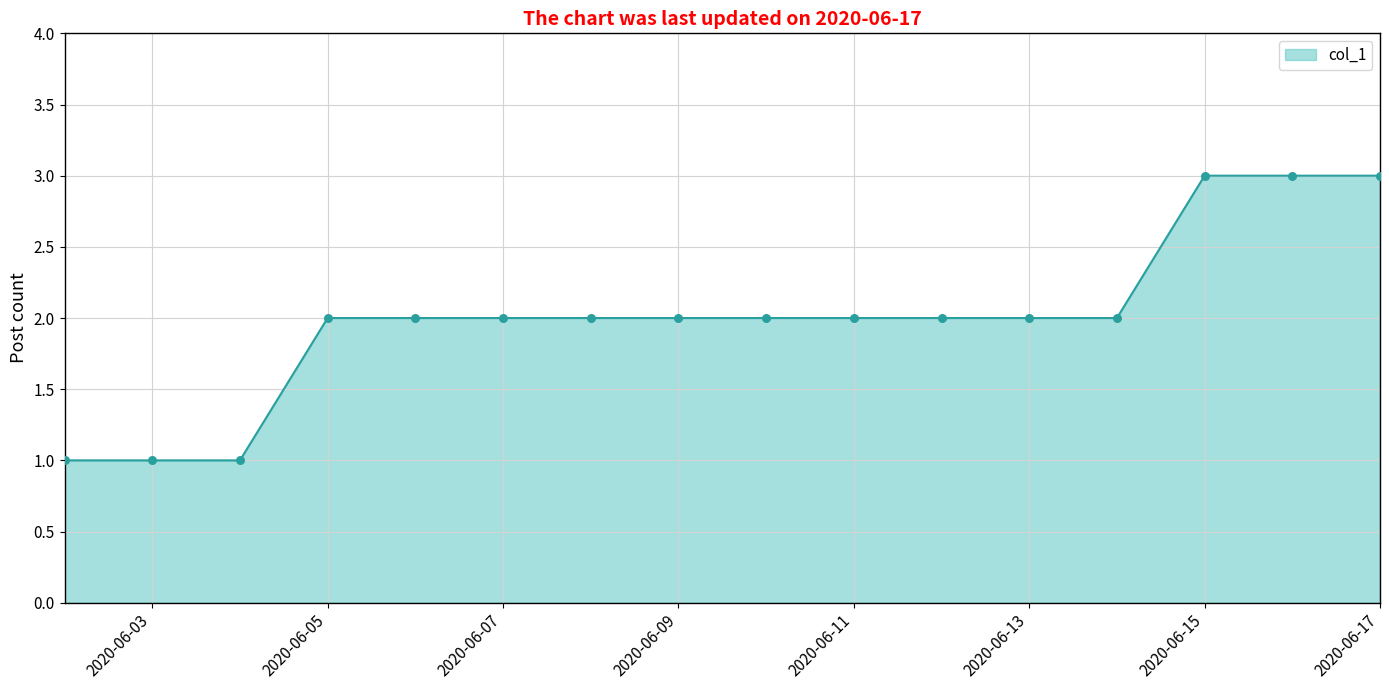

What is the maximum value shown in the chart?

3